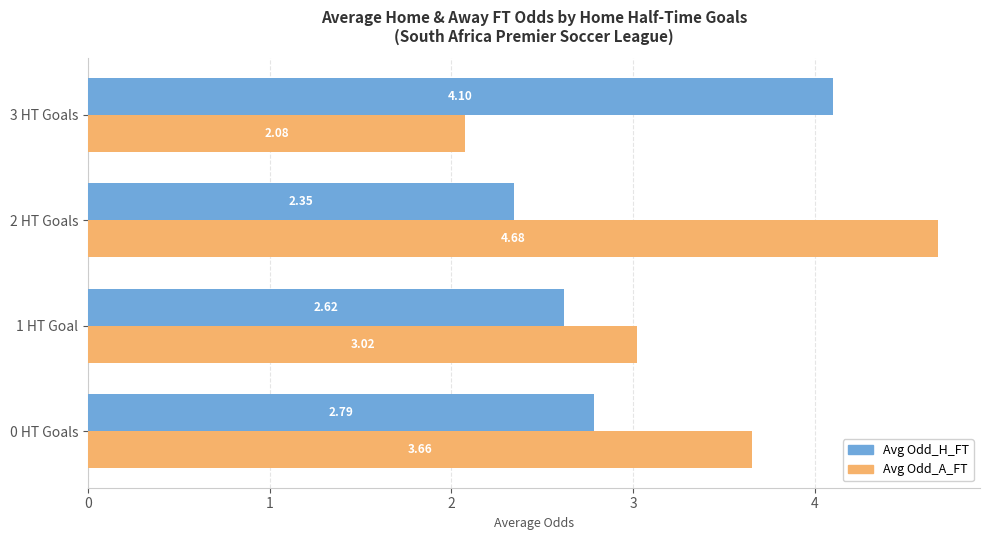

Which series has the largest total across all categories?

Avg Odd_A_FT